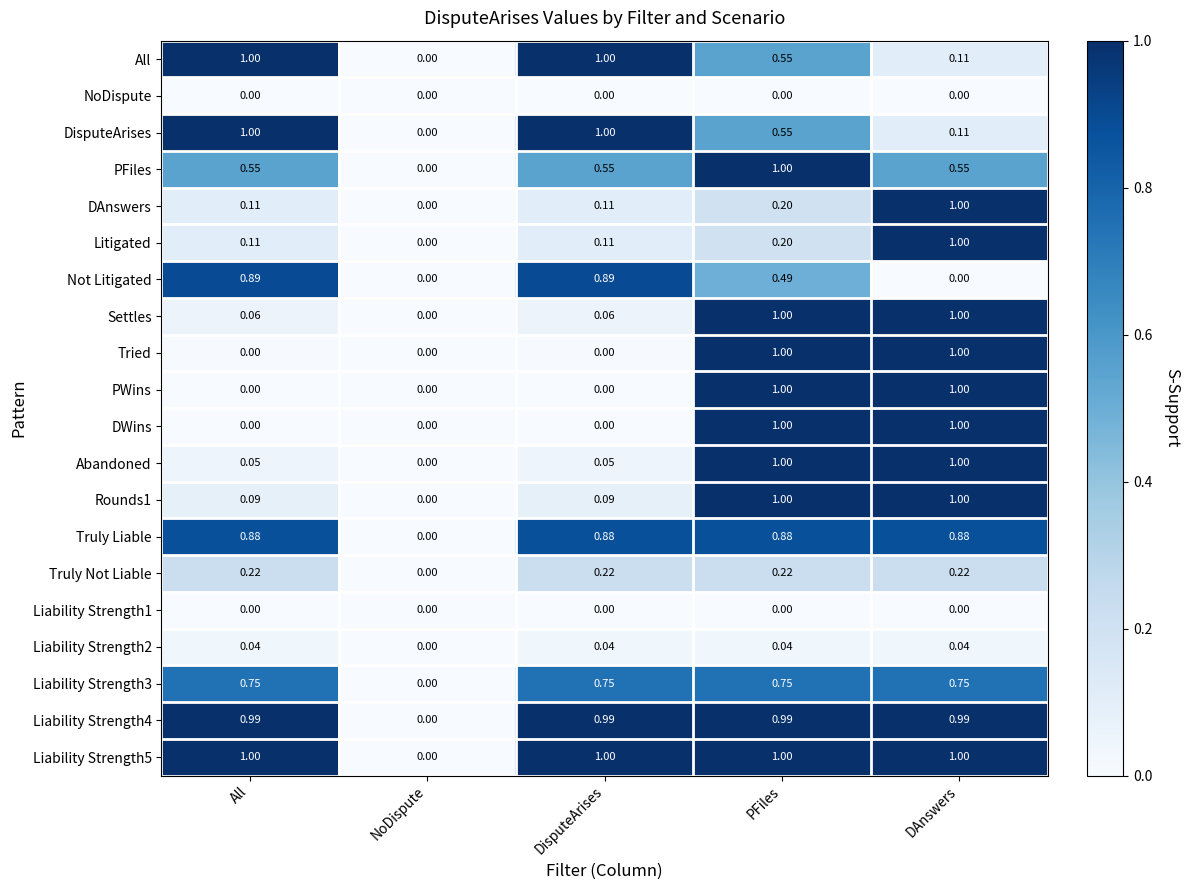

Is the value of Truly Not Liable at NoDispute greater than the value of Truly Liable at DisputeArises?

No